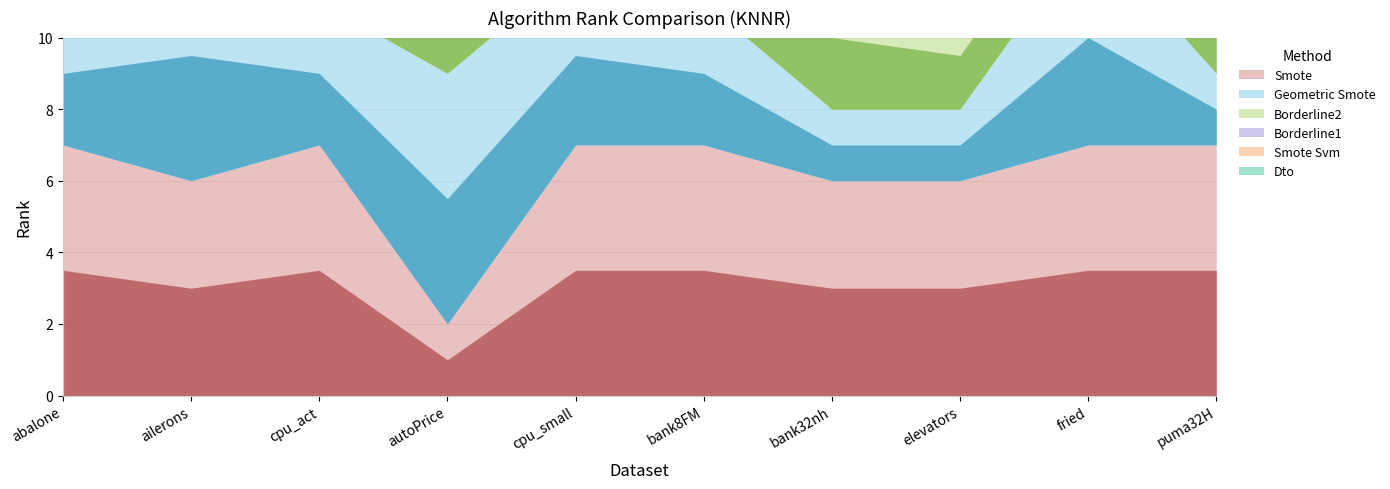

True or false: RANK_BORDERLINE2 has more than 1 points higher than both neighbors.

True